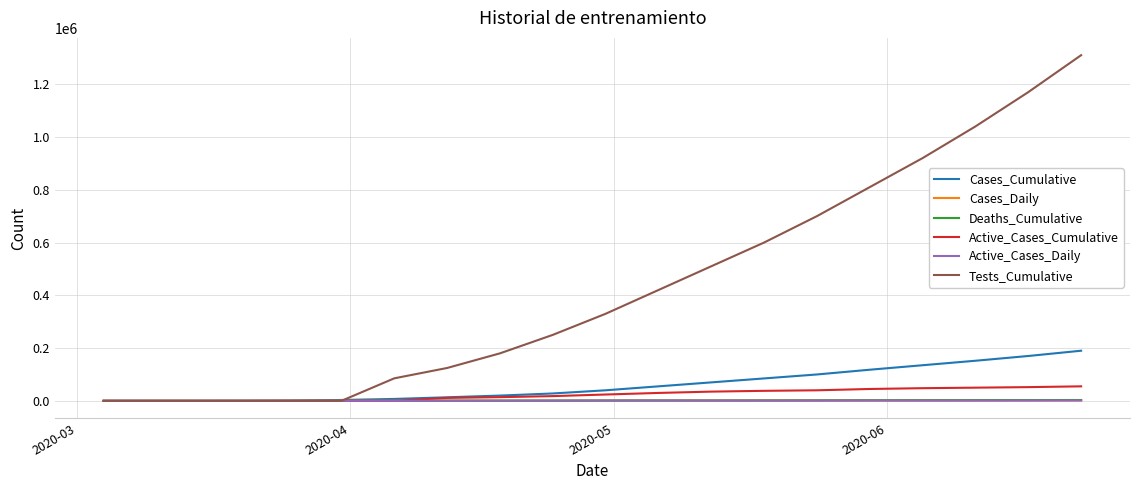

Which series has the largest range (max minus min)?

Tests_Cumulative